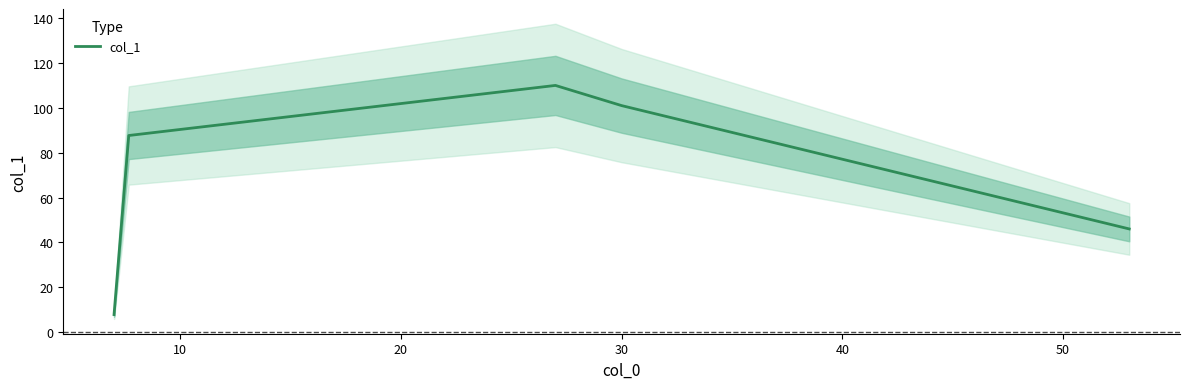

What is the smallest value displayed?

7.8